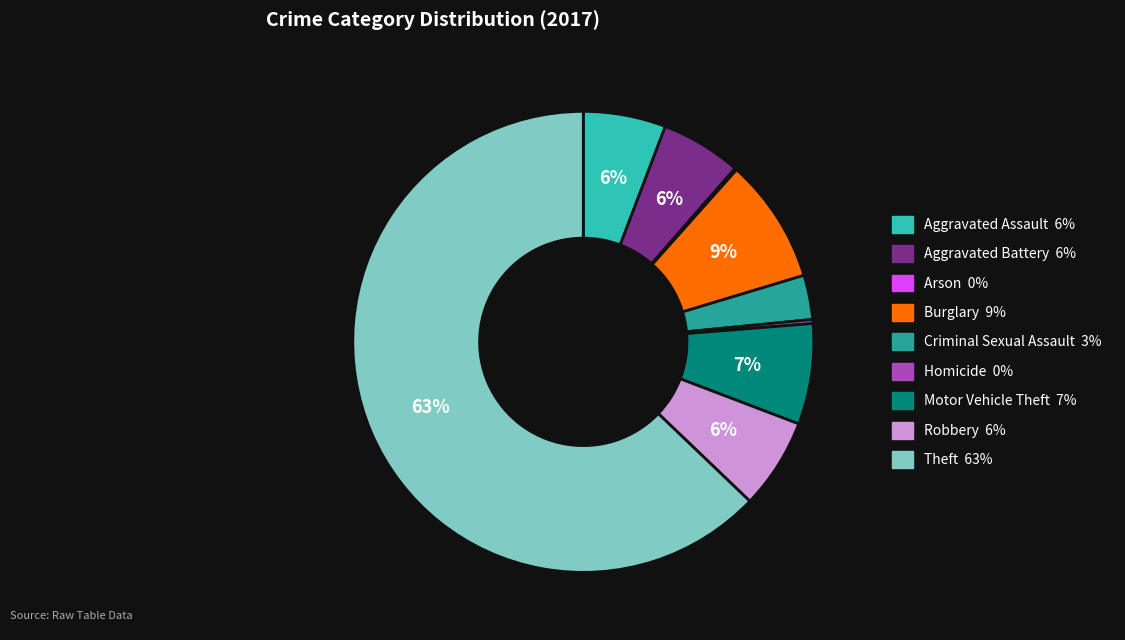

Is the sum of Robbery and Aggravated Assault greater than half?

No